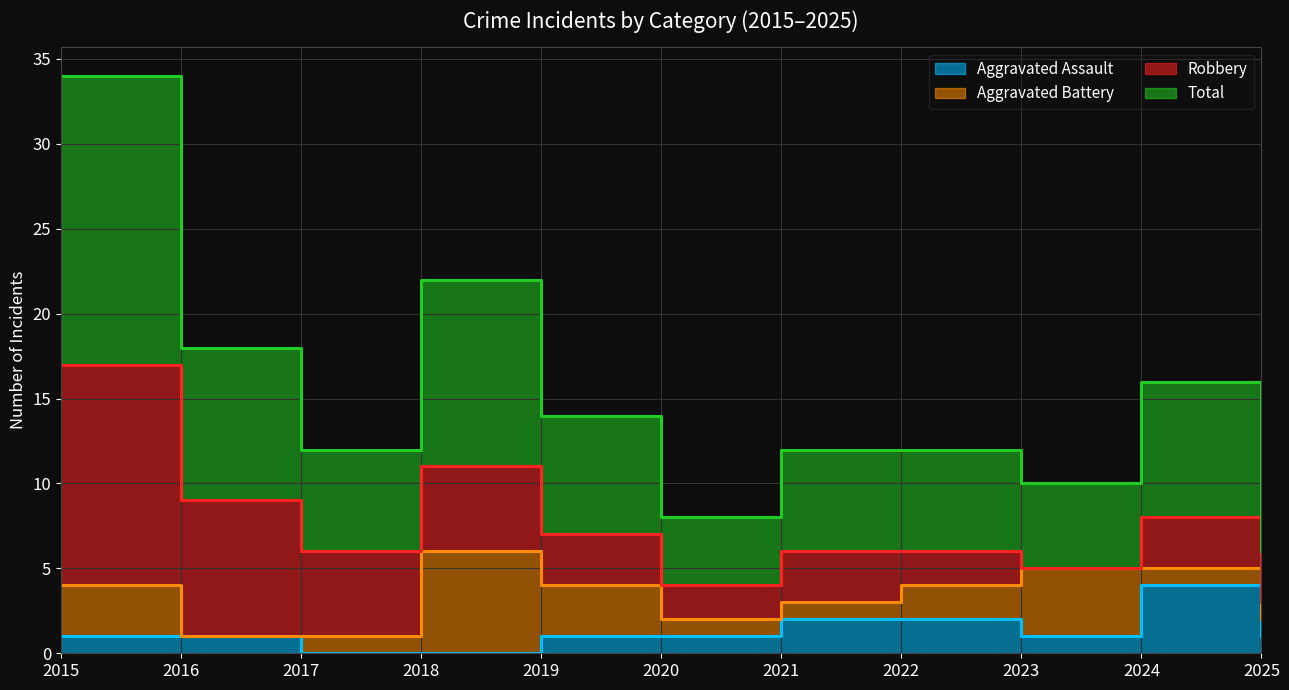

Rank the categories by Total value from lowest to highest.

2025, 2020, 2023, 2017, 2021, 2022, 2019, 2024, 2016, 2018, 2015